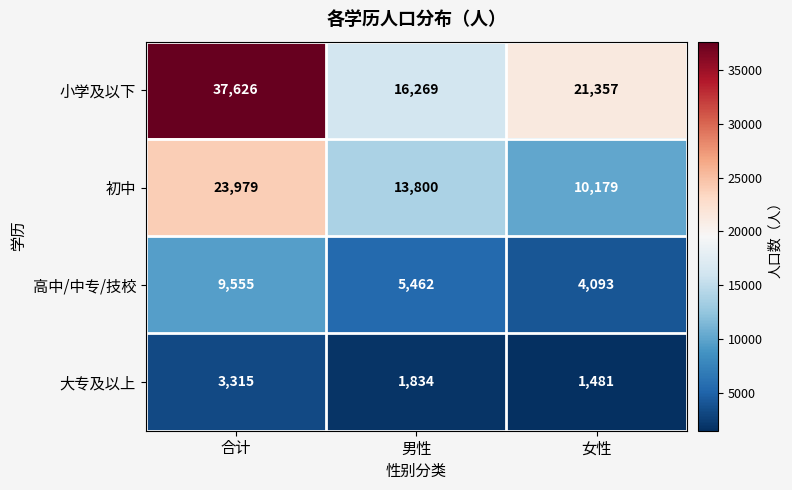

How many data points in 高中/中专/技校 are less than 5462?

1